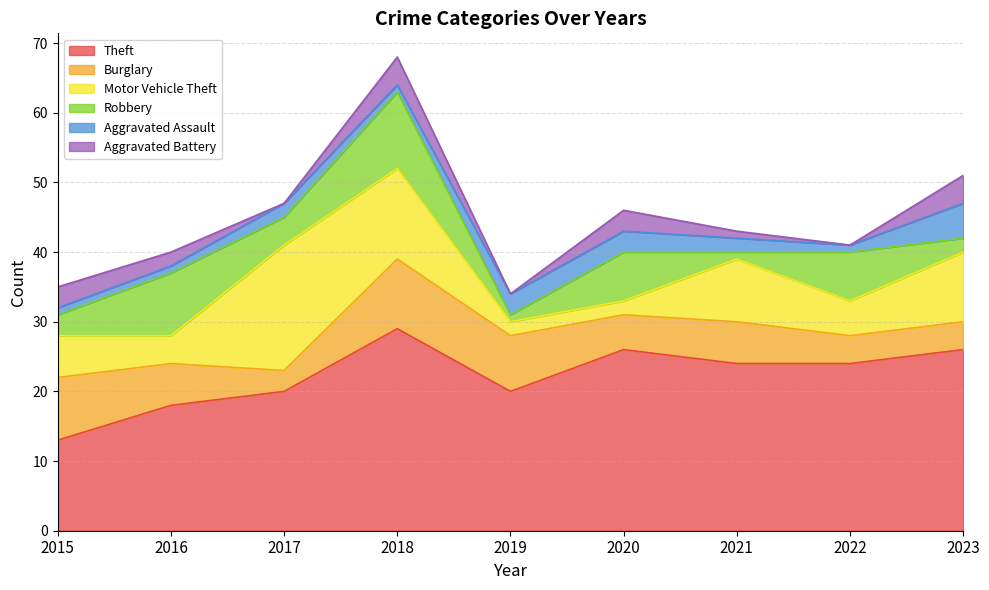

Which series has the widest spread of values?

Theft